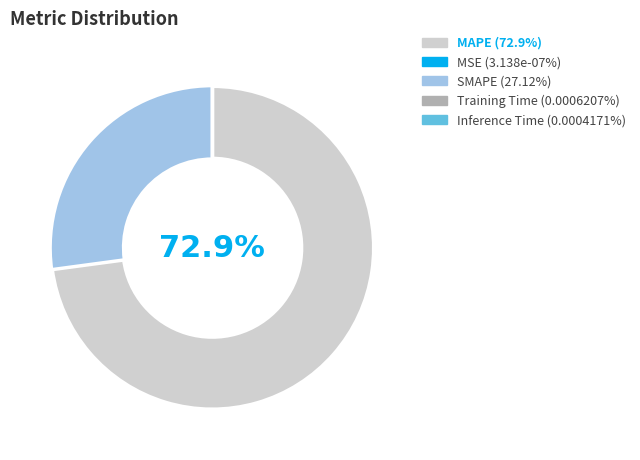

Is there any slice that represents more than half of the pie?

Yes